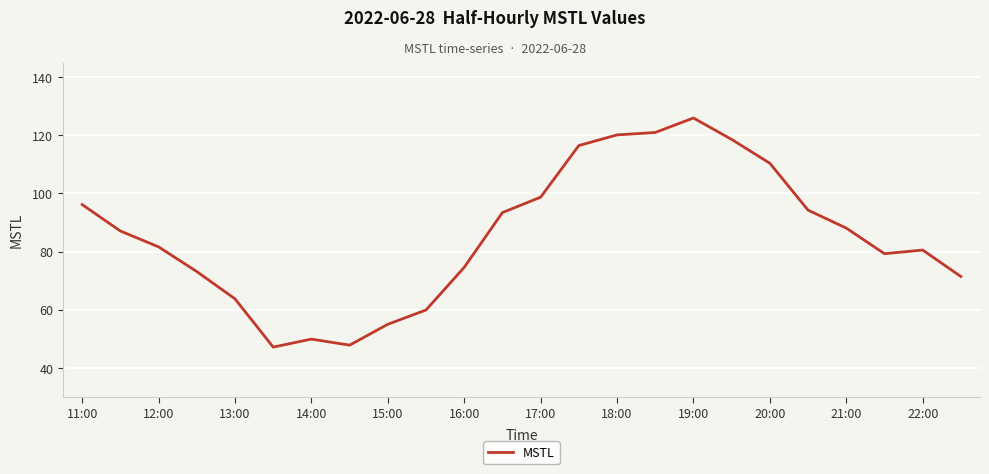

Reading left to right, transcribe all the data shown in this chart.

96.1	87.1	81.6	73.1	63.7	47.1	49.8	47.8	54.9	59.9	74.5	93.4	98.7	116.5	120.1	121.0	126.0	118.6	110.4	94.2	88.1	79.2	80.5	71.4